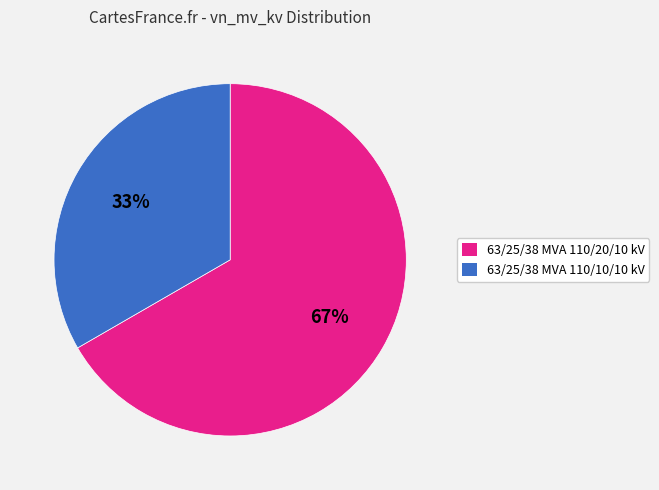

What is the majority slice?

63/25/38 MVA 110/20/10 kV